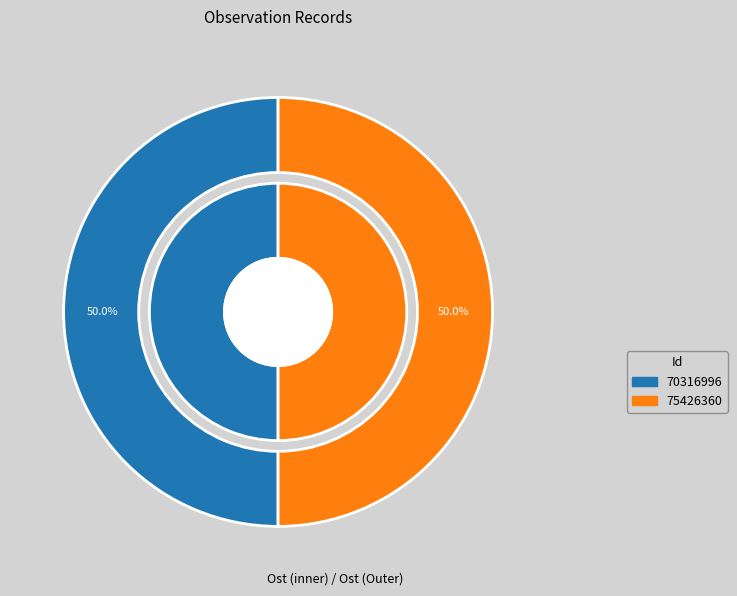

To the nearest percent, what portion does 75426360 represent?

50%